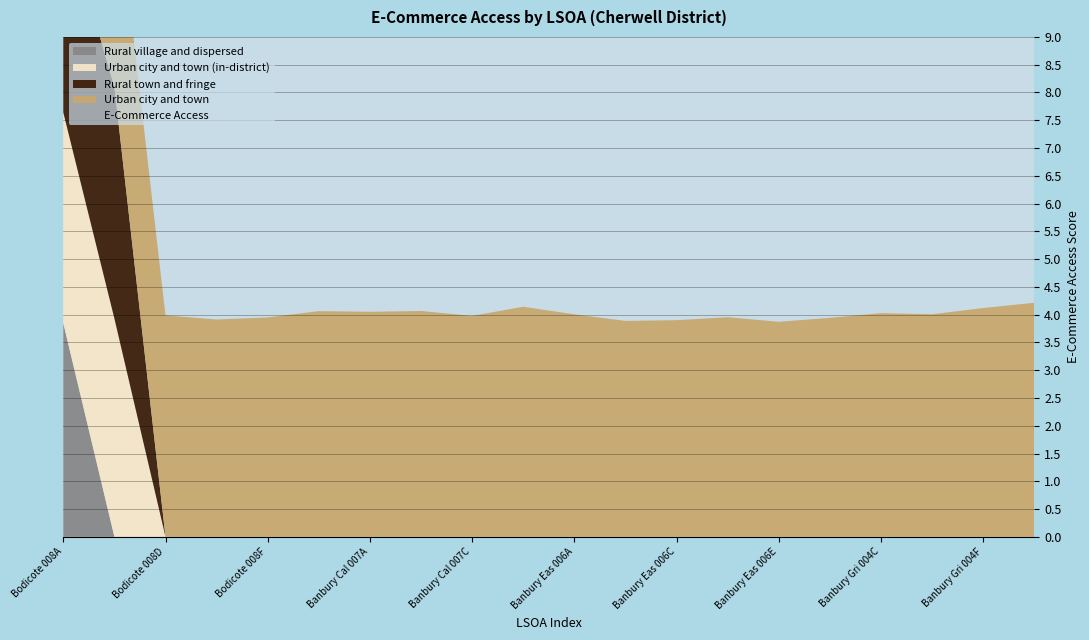

Where is the first local maximum for Rural village and dispersed?

1